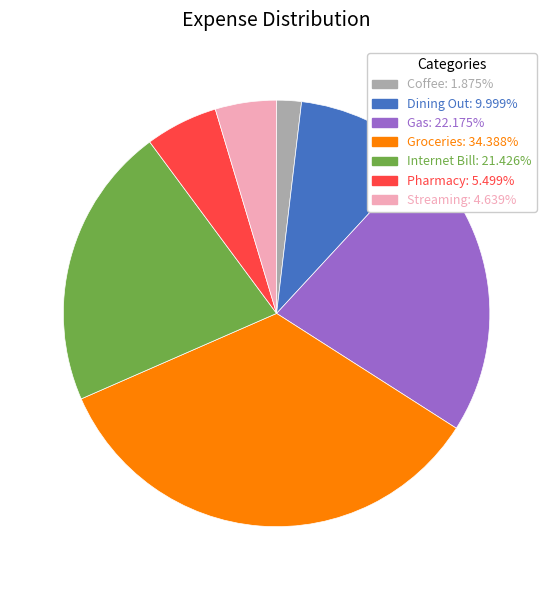

What is the largest slice in the pie chart?

Groceries